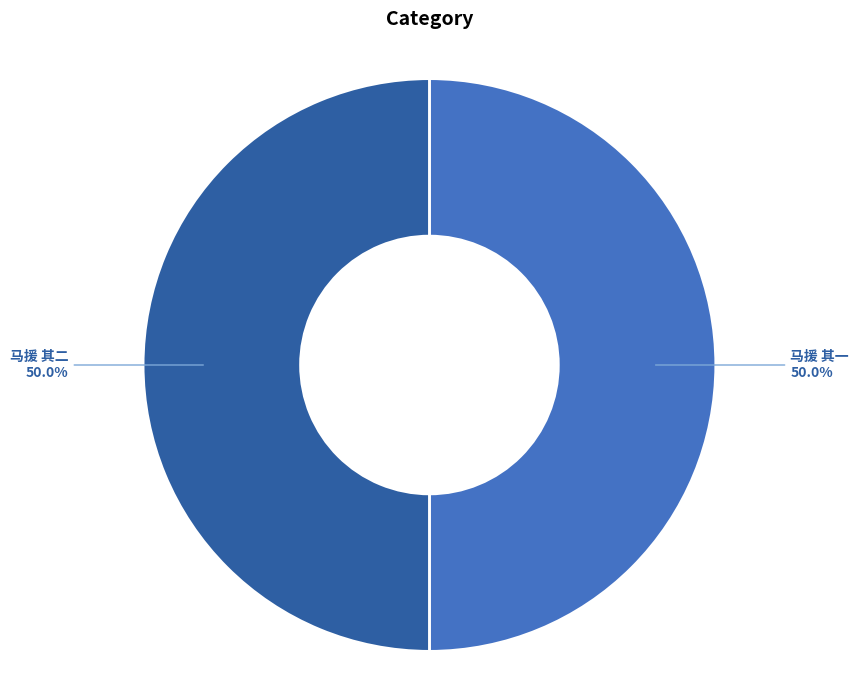

Approximately how many times larger is the value at 马援 其二 compared to 马援 其一?

1.0